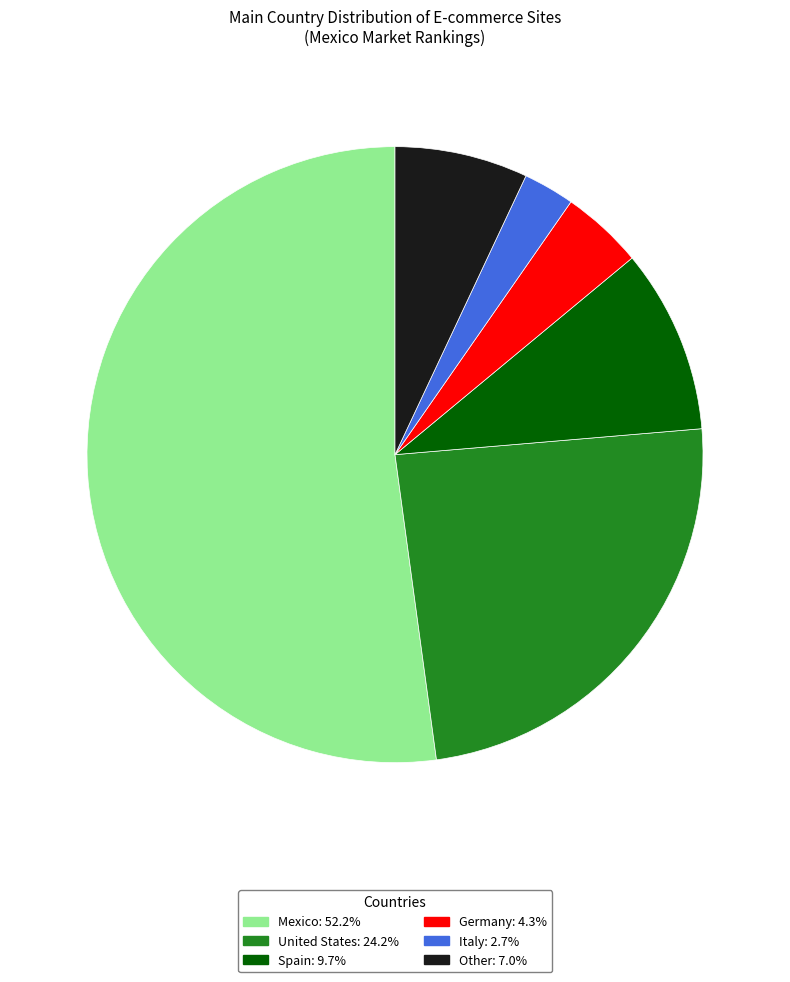

Do United States and Other together represent more than half of the pie?

No